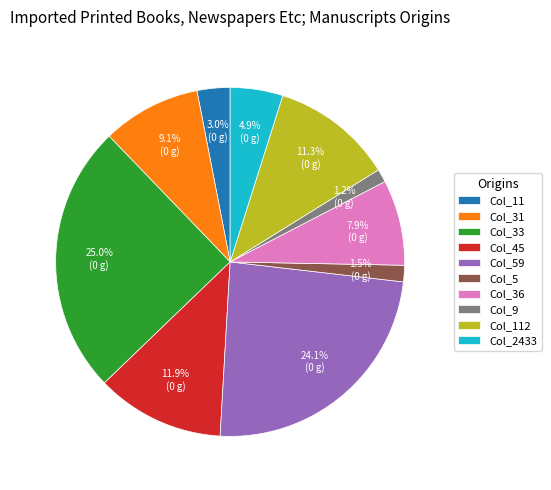

Combined, what portion of the pie is Col_31 and Col_45?

21.0%